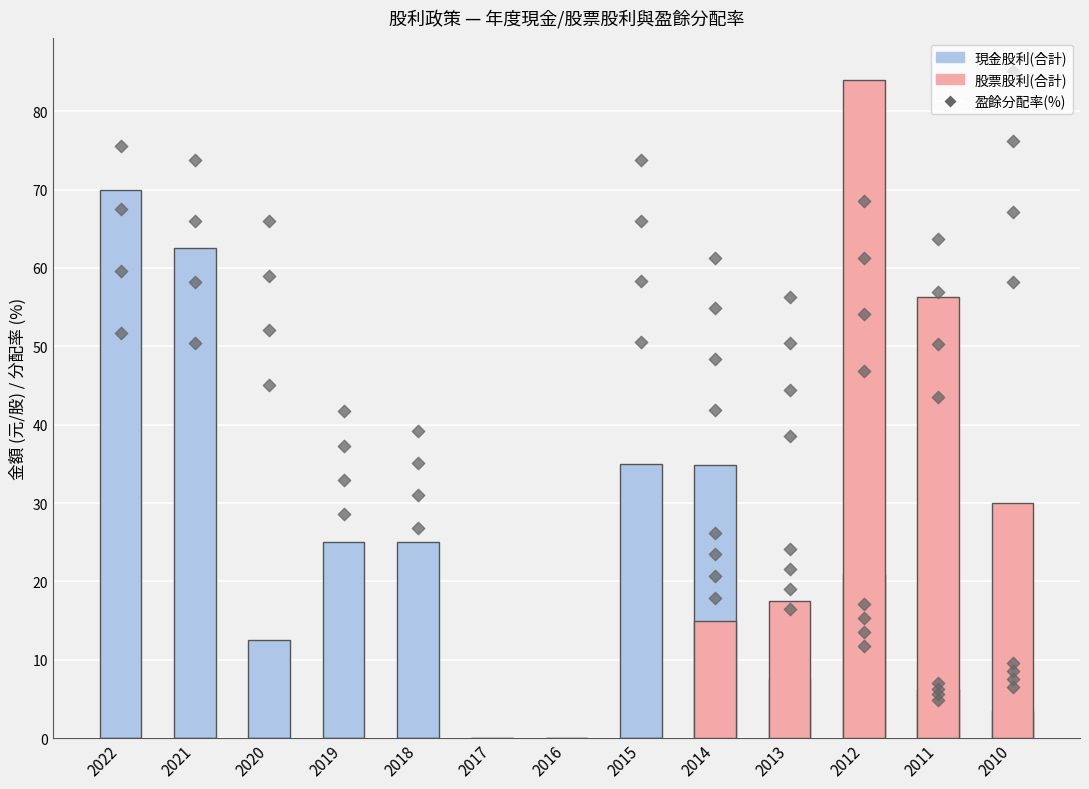

What is the total value across all series at 2012?

105.0